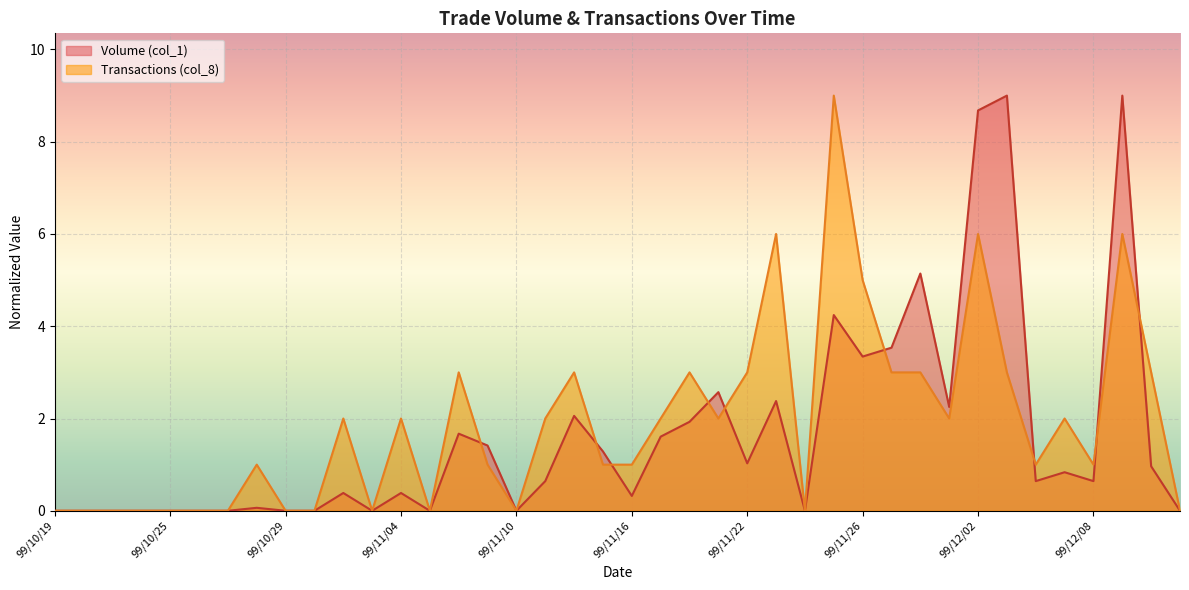

What is the difference between the highest and lowest values at 99/11/30?

2.1